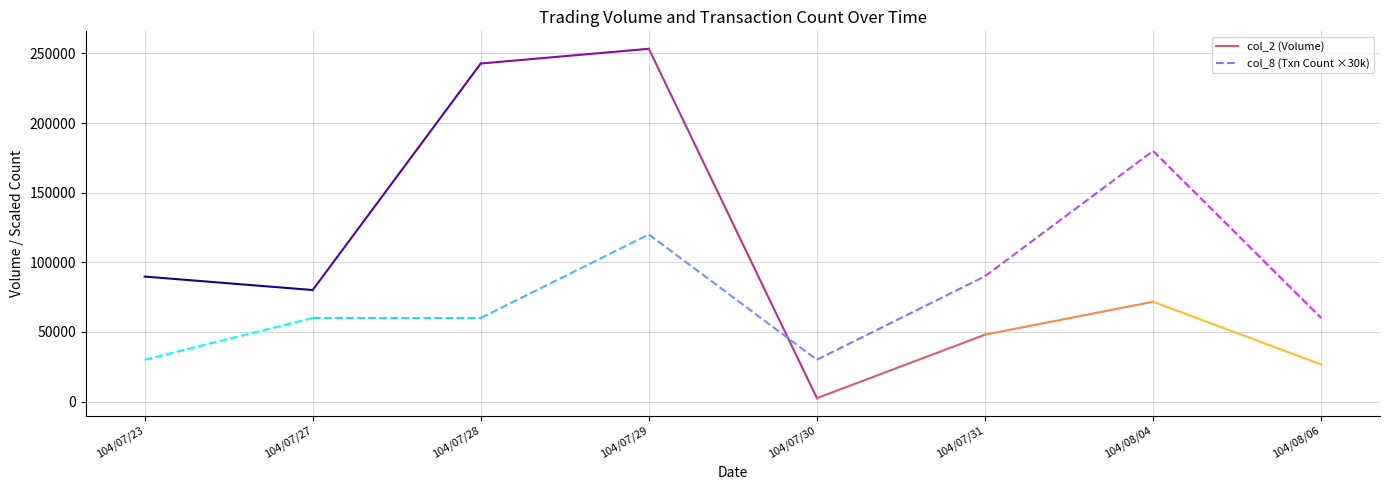

What is the label of the 5th point from the left?

104/07/30